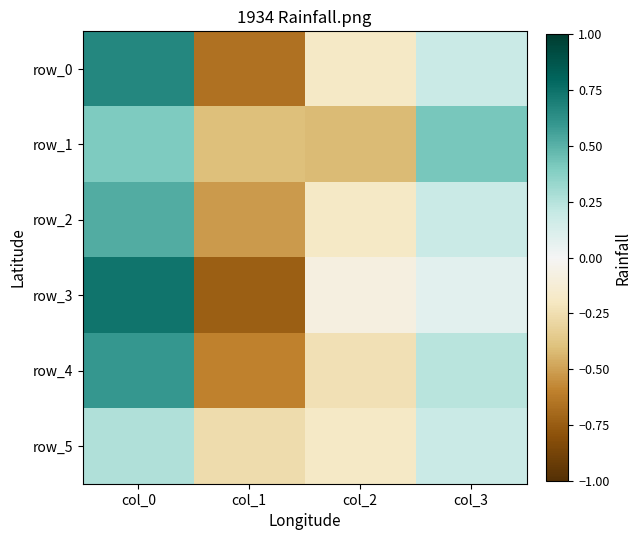

Which category has the lowest value across all series?

col_1